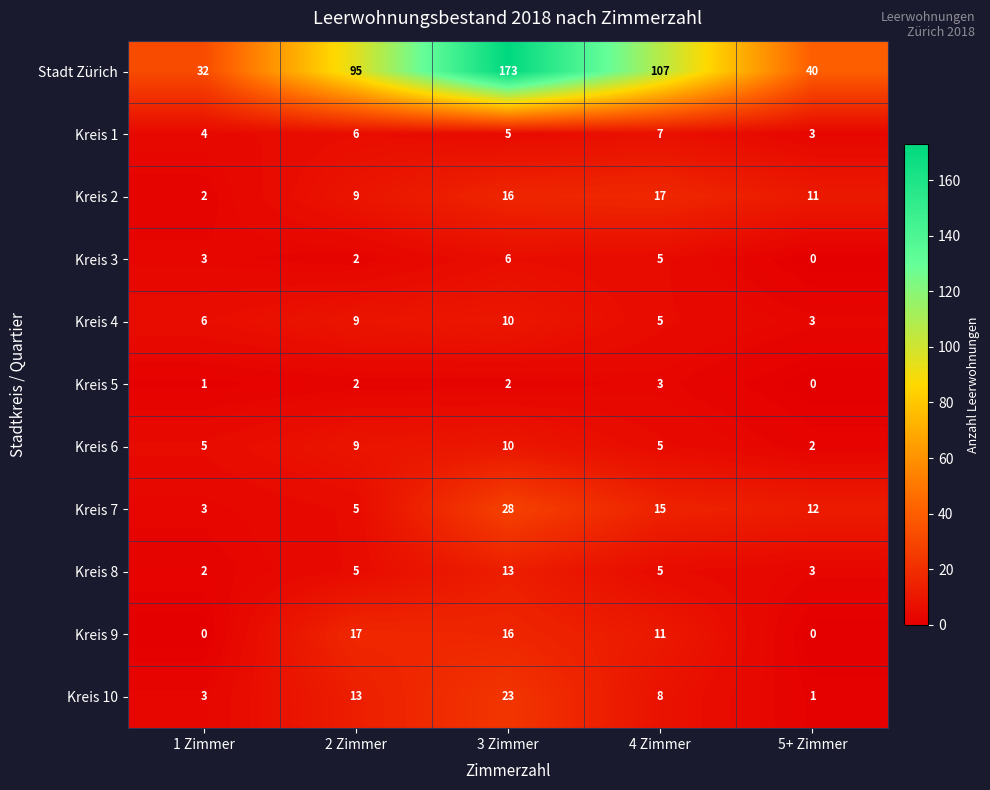

Count the Kreis 4 values in the range 5 to 9.

3